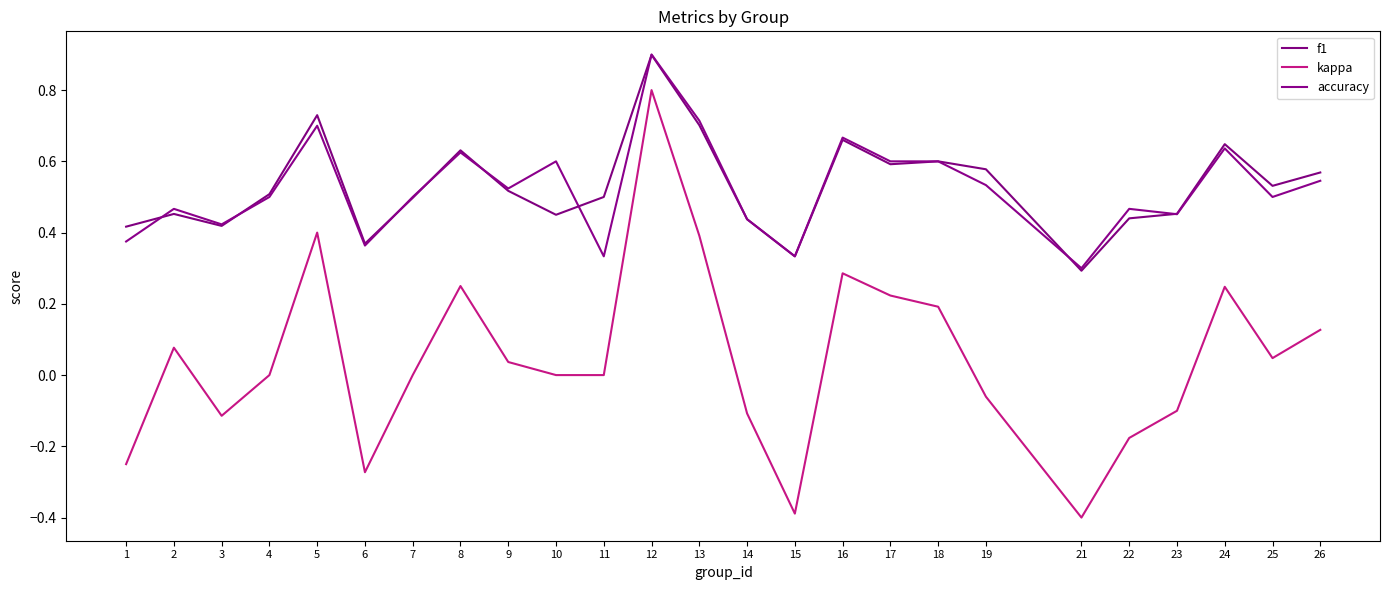

At which category does kappa reach its first local valley?

3